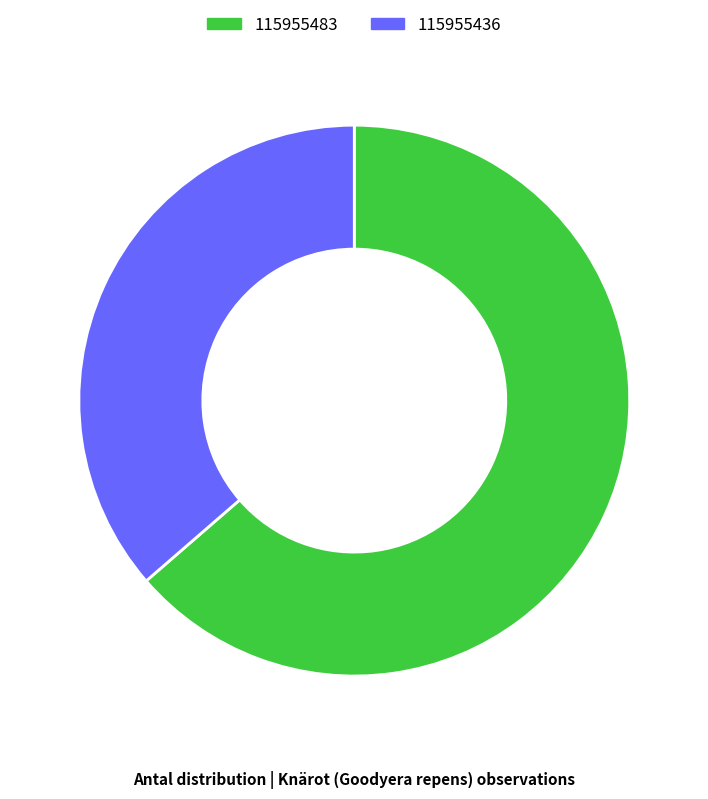

How many slices are in this pie chart?

2